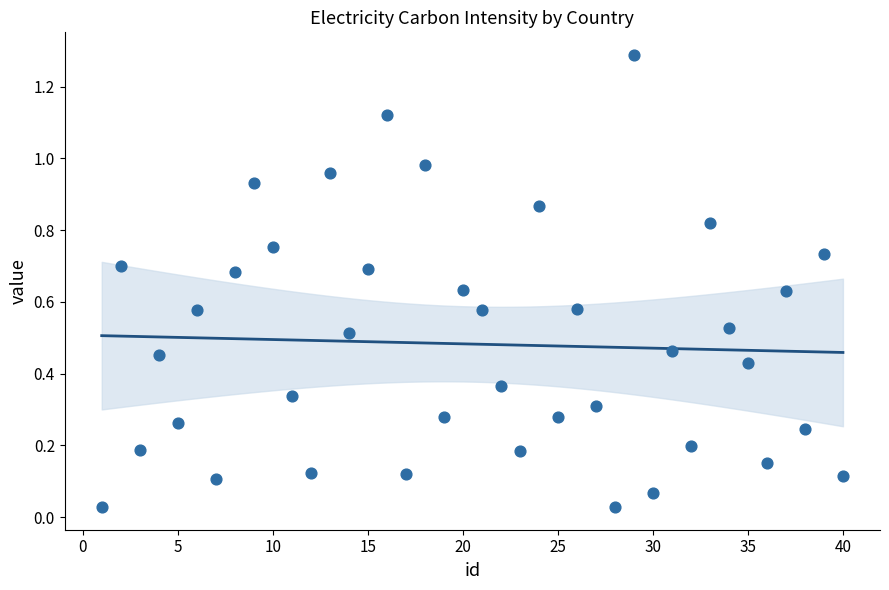

What is the range of X values (max minus min)?

39.0